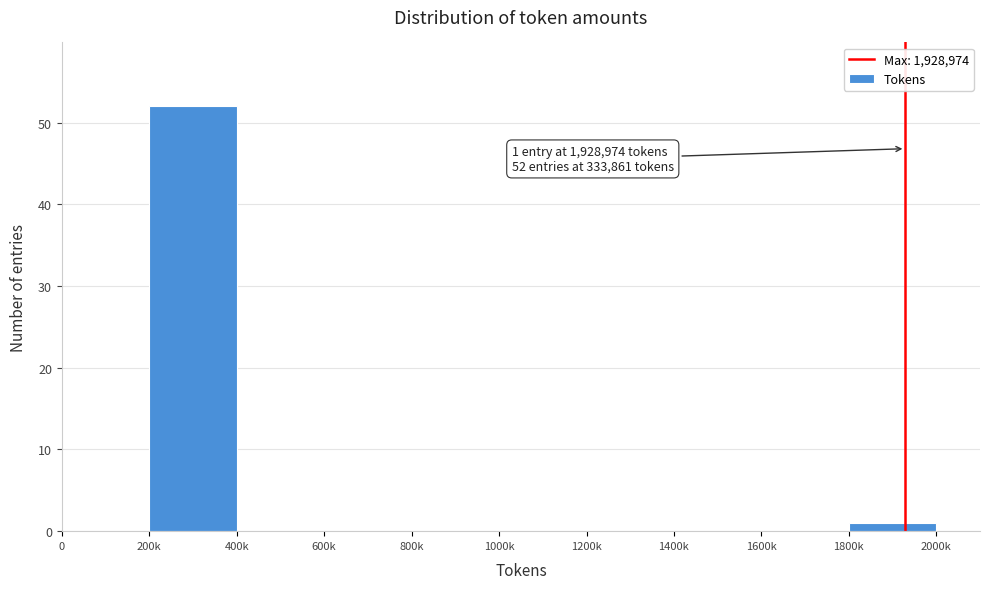

Reading left to right, transcribe all the data shown in this chart.

0=0	200k=52	400k=0	600k=0	800k=0	1000k=0	1200k=0	1400k=0	1600k=0	1800k=1